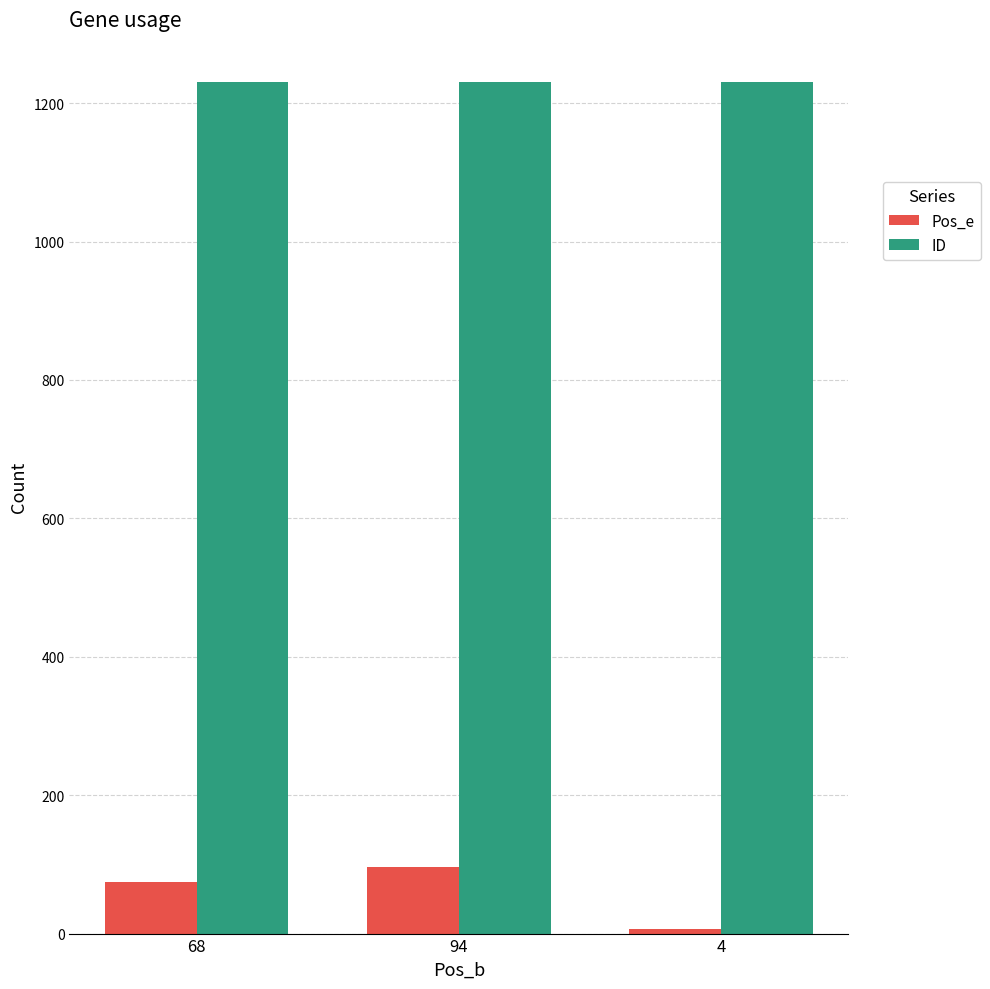

Reading left to right, list all the values displayed in this chart.

Pos_e: 74	96	6
ID: 1230	1230	1230